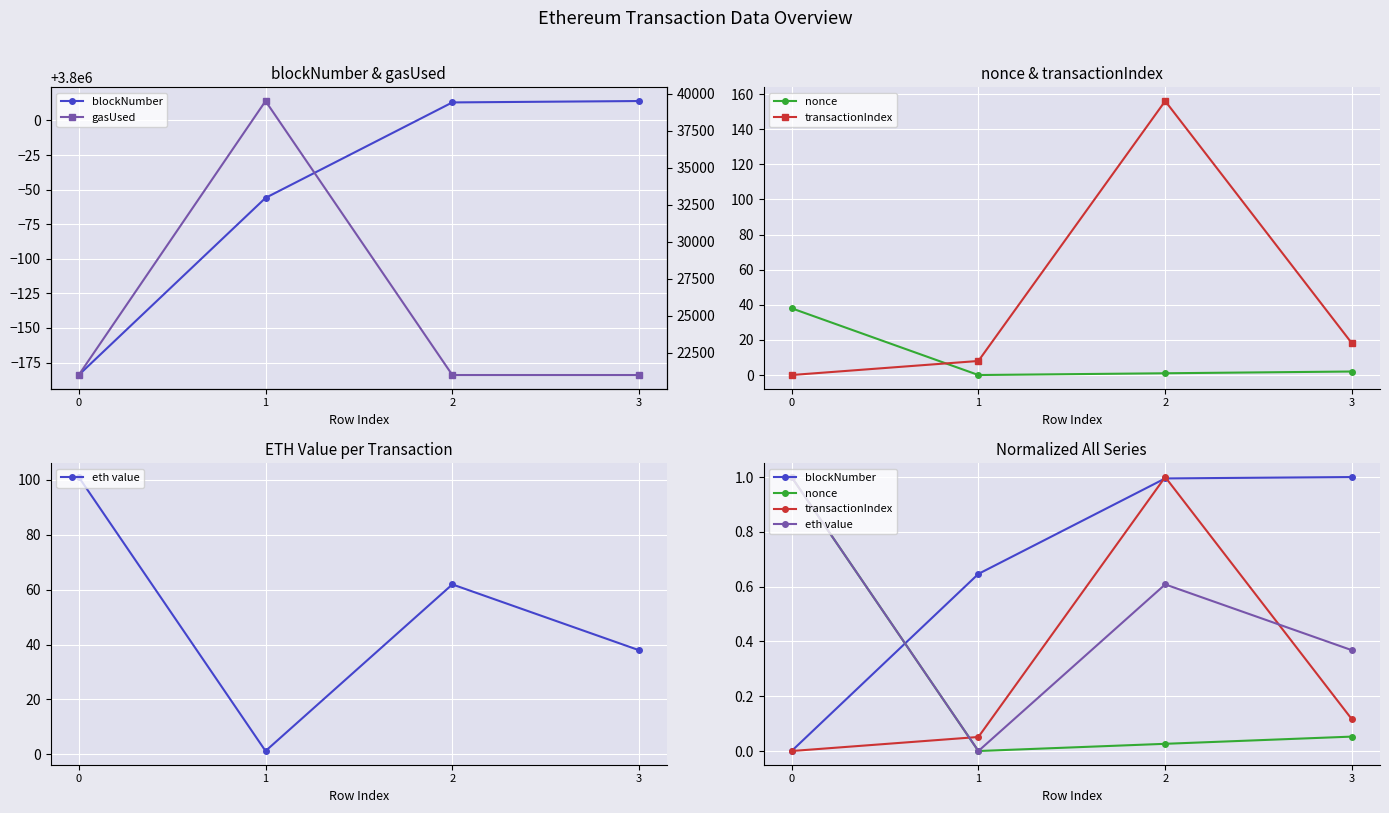

True or false: nonce and eth value intersect in this chart.

False